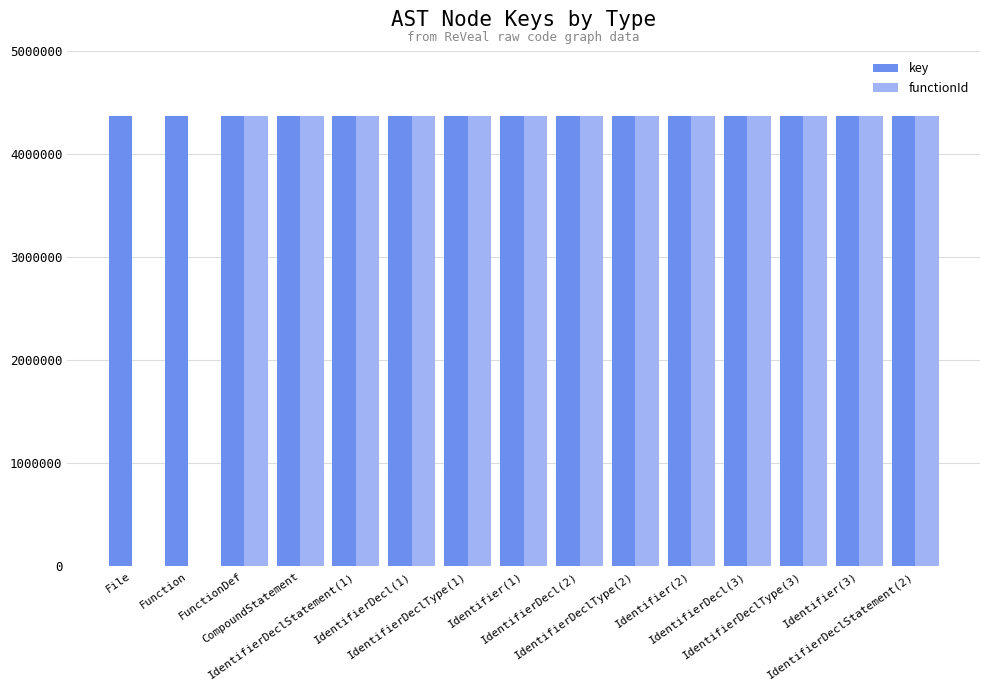

What is the highest value of the key series?

4373796